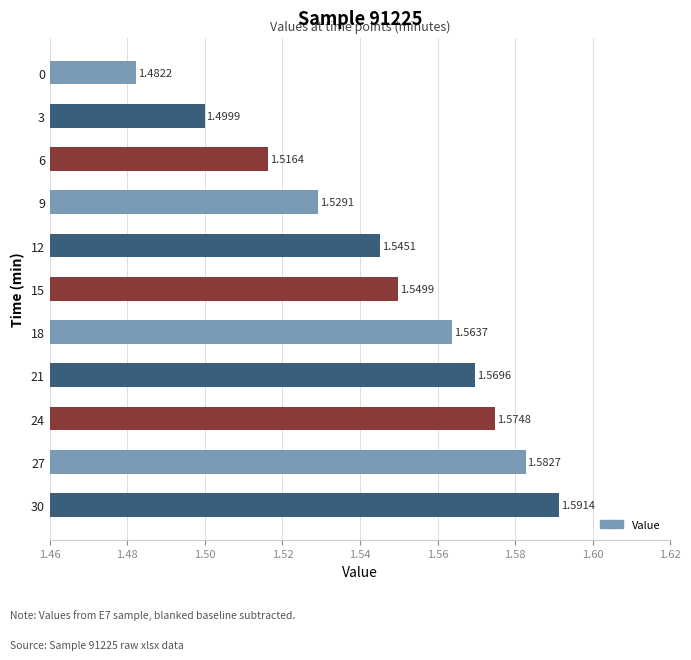

What is the ratio of the value at 6 to the value at 21?

1.0